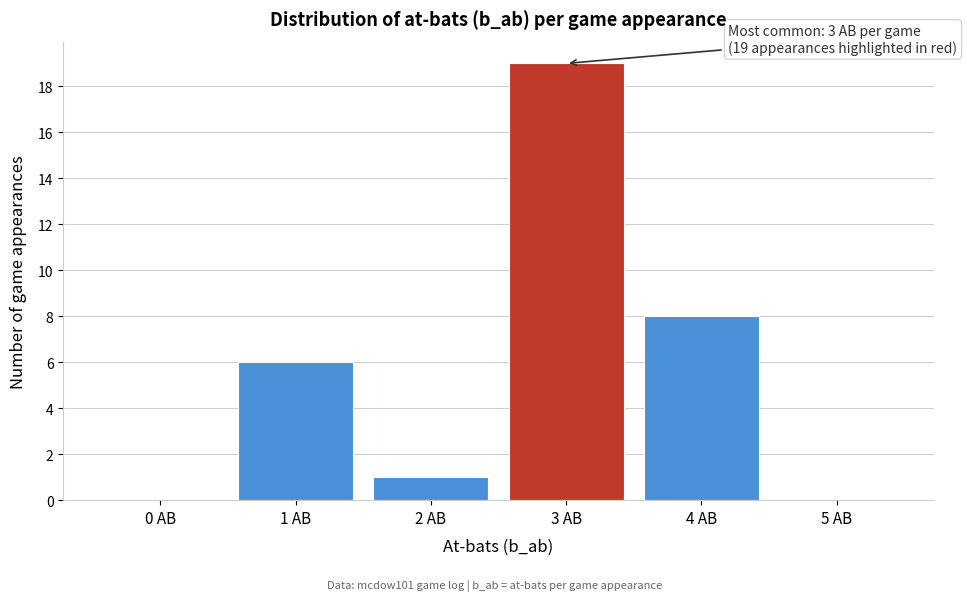

Reading left to right, what are all the values shown in this chart?

0 AB=0	1 AB=6	2 AB=1	3 AB=19	4 AB=8	5 AB=0